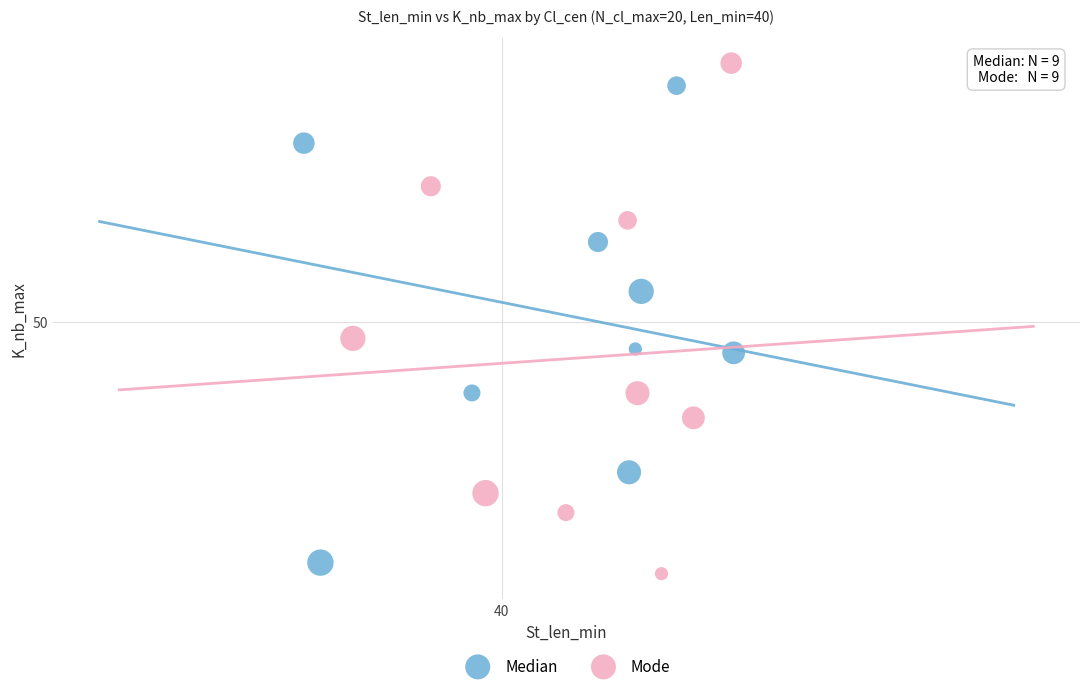

Which series reaches the minimum Y coordinate?

Mode